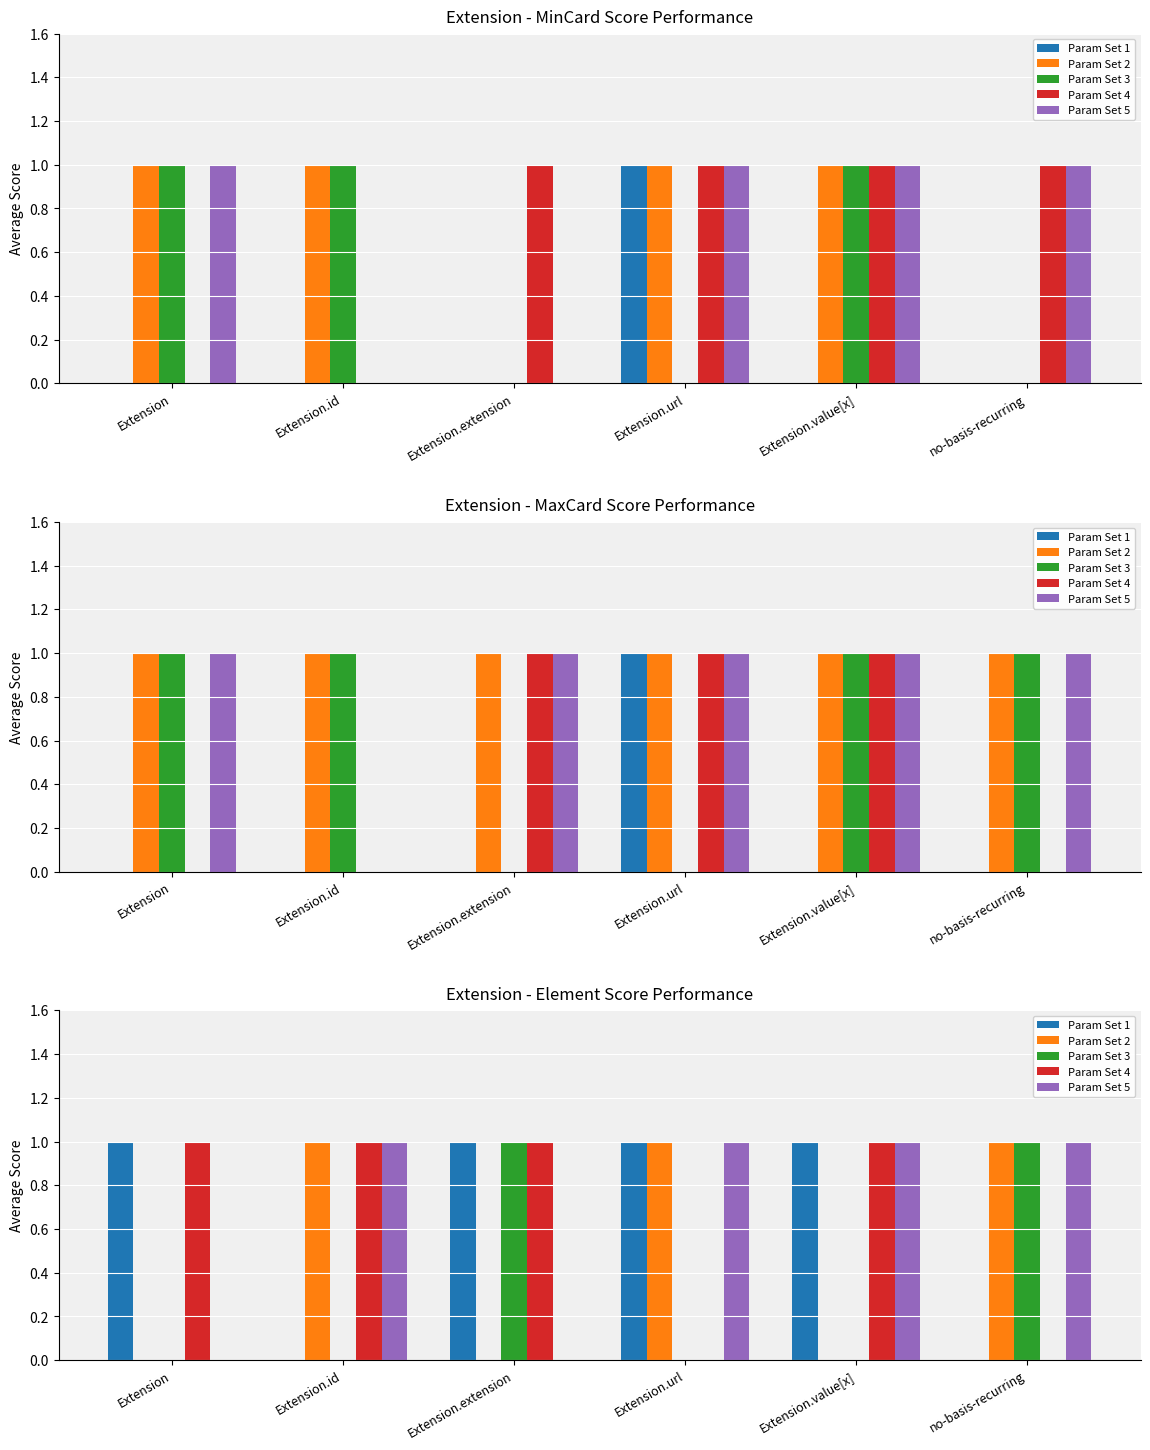

What is the total value across all series at Extension.extension?

3